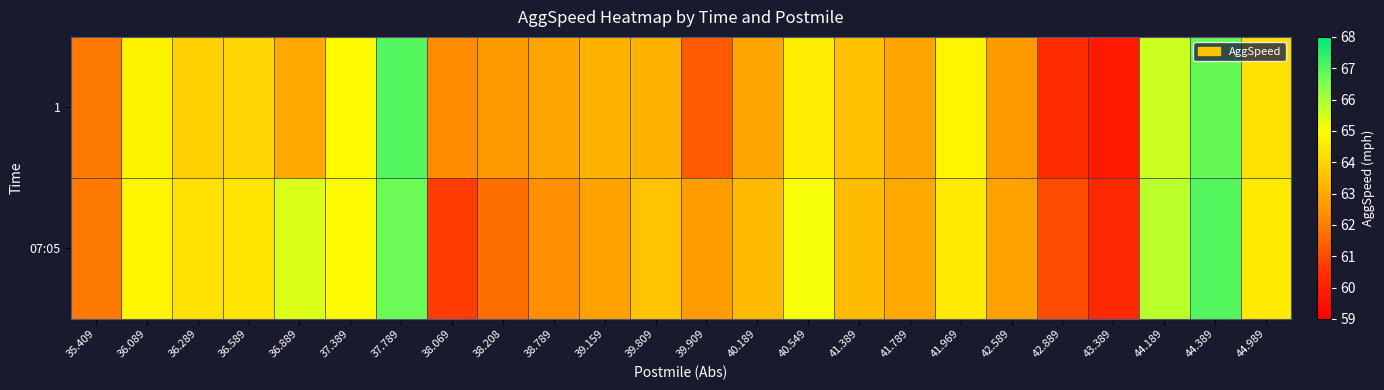

Which series has the widest spread of values?

1